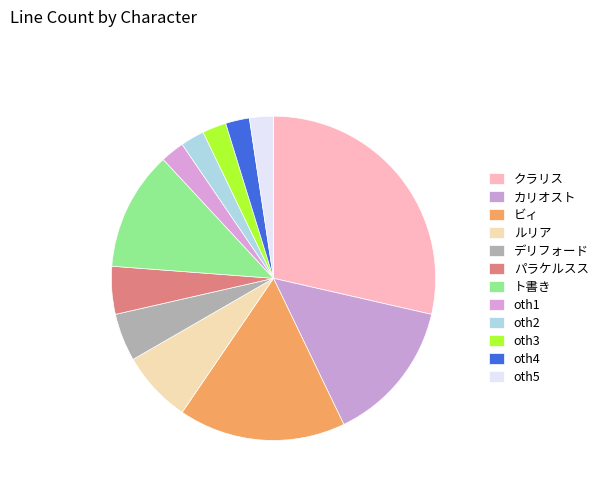

What is the largest slice in the pie chart?

クラリス/克拉莉丝